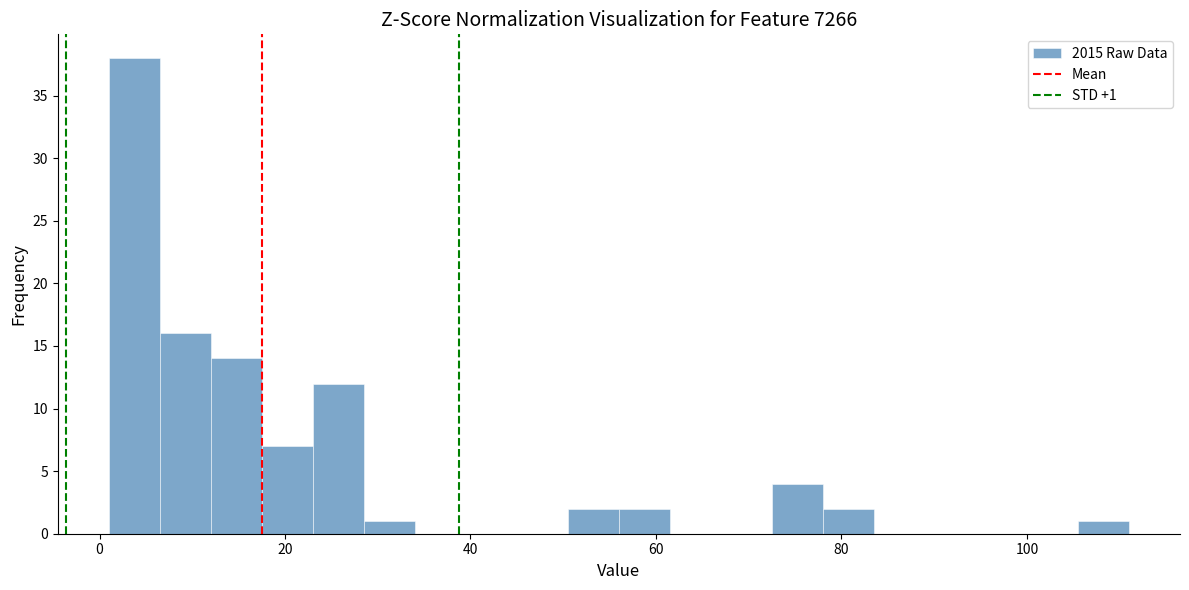

Read against the x-axis, roughly where is the centre of the tallest bar?

4